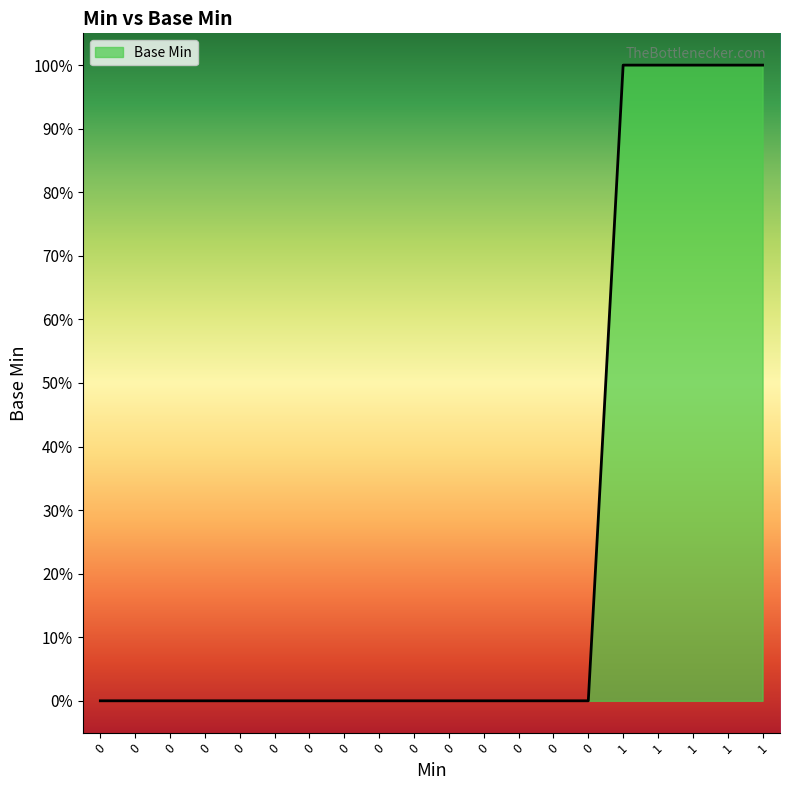

How many lines are shown in the chart?

1